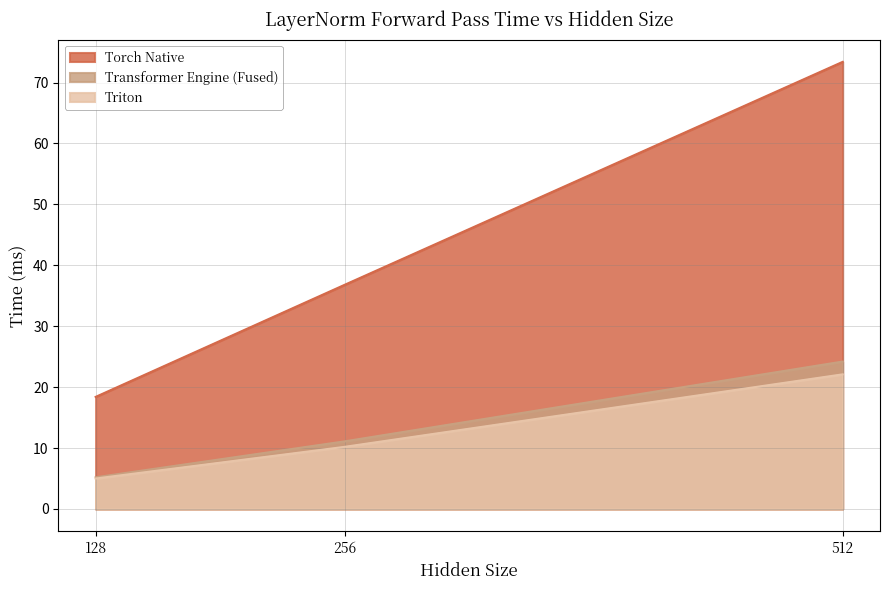

What is the maximum value for Transformer Engine (Fused)?

24.2